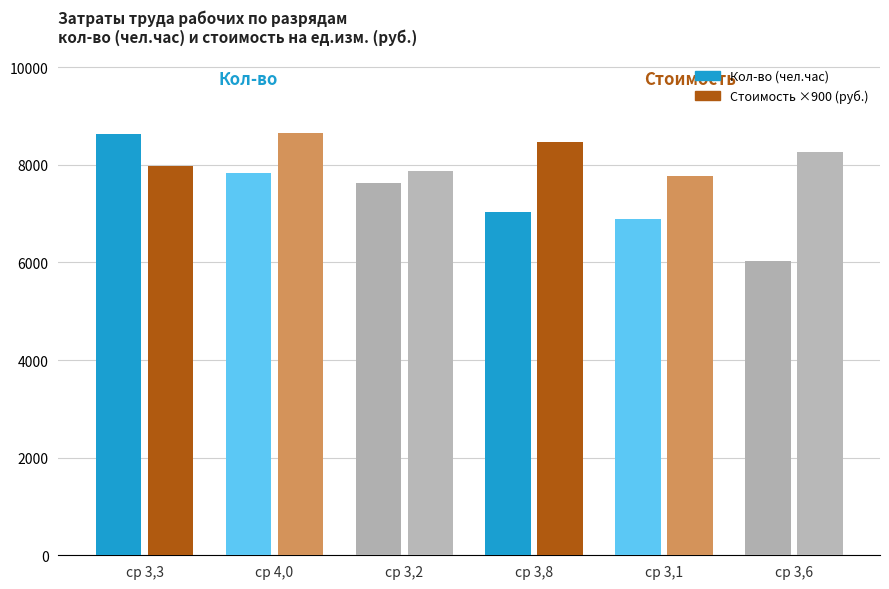

What is the greatest value displayed?

8658.0